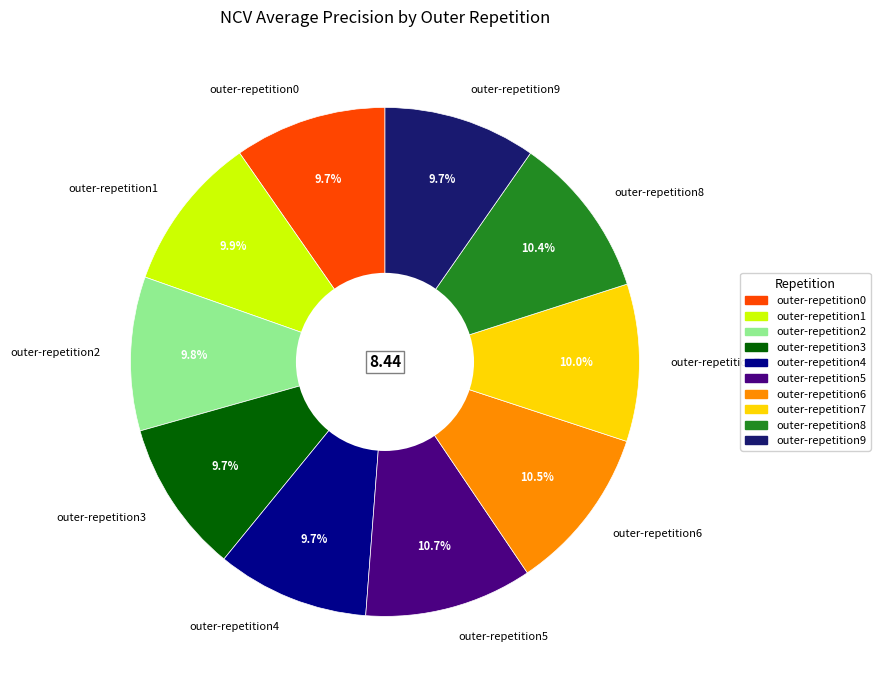

How much of the chart is everything except outer-repetition4?

90.3%